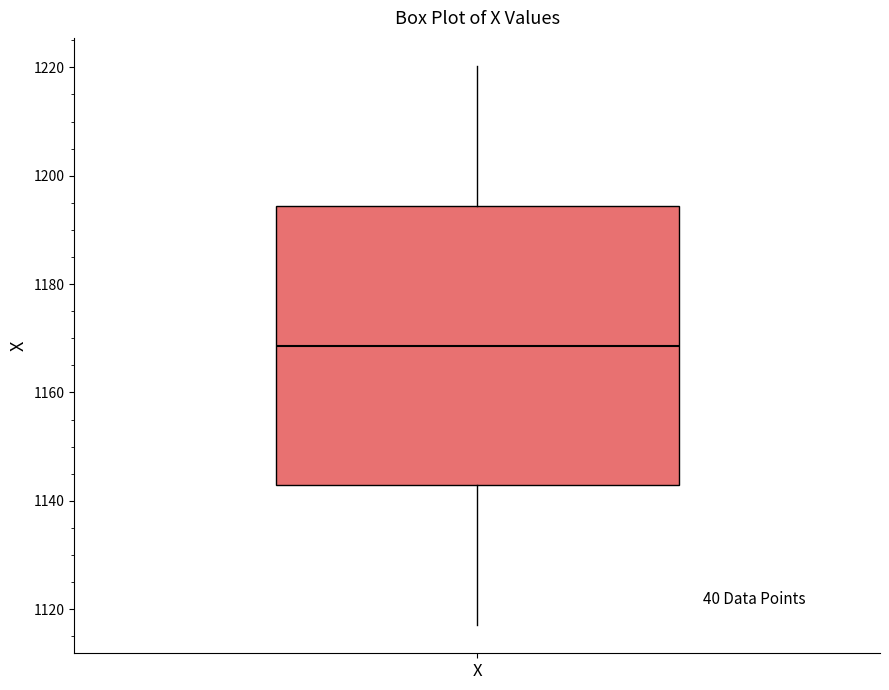

Where does the median line of the box for X sit on the y-axis? The values are not printed on the chart, so give them approximately, as read against the axis.

1168